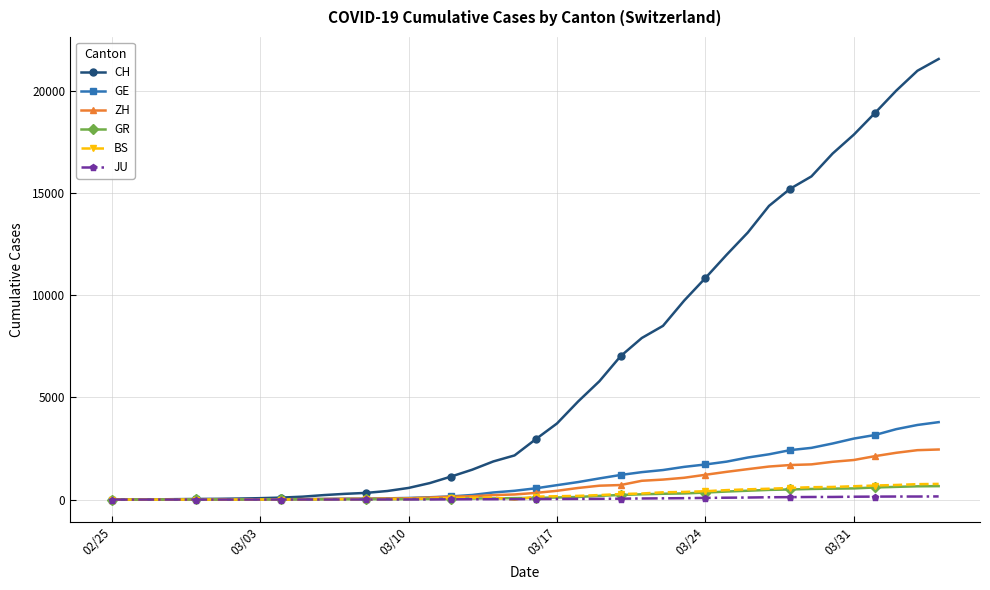

Which series has the largest range (max minus min)?

CH